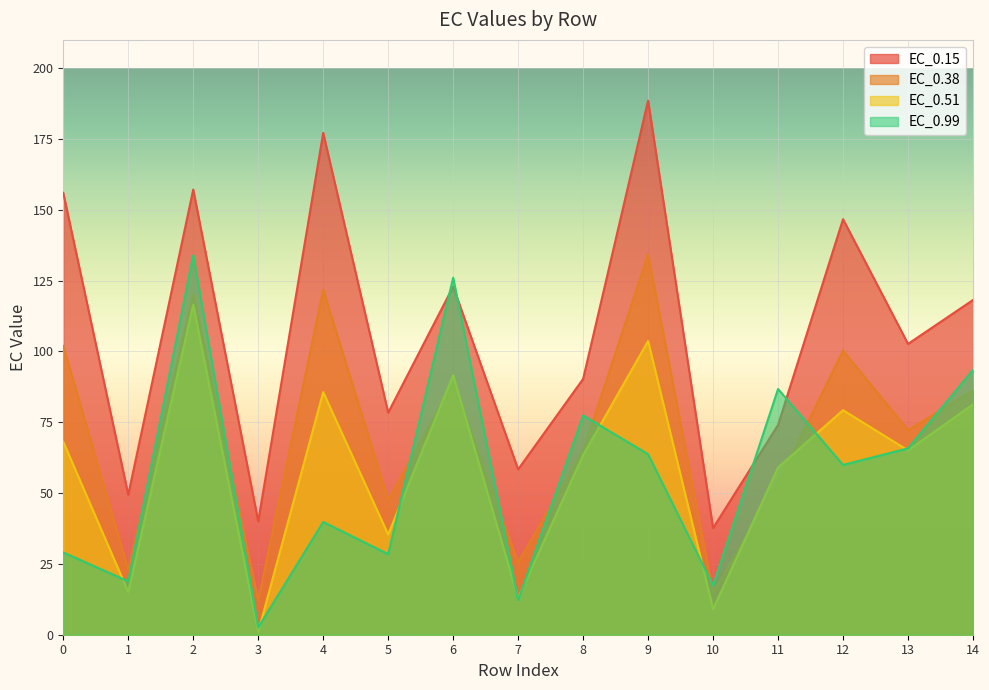

Which category has the lowest value in the EC_0.99 series?

3